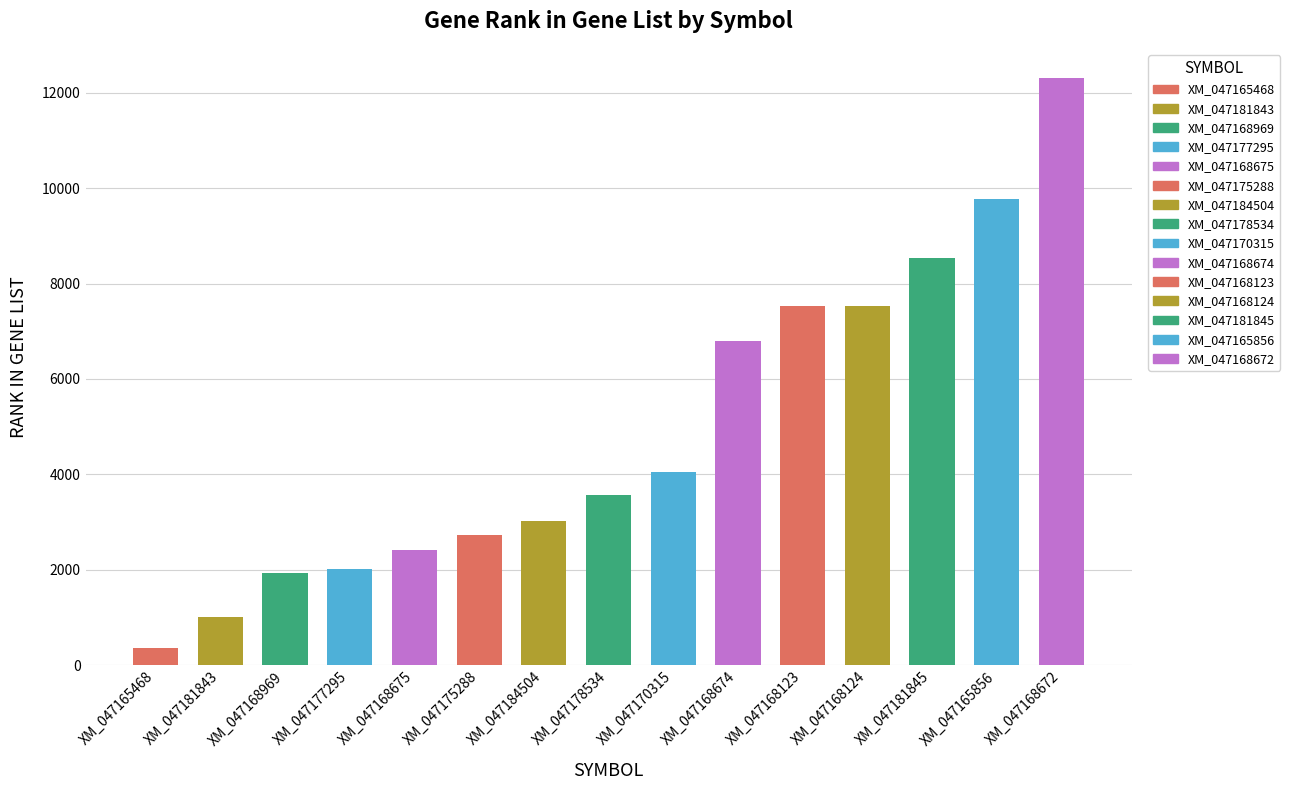

Reading left to right, what are all the values shown in this chart?

354	1019	1937	2012	2419	2726	3027	3566	4052	6796	7539	7540	8527	9769	12307